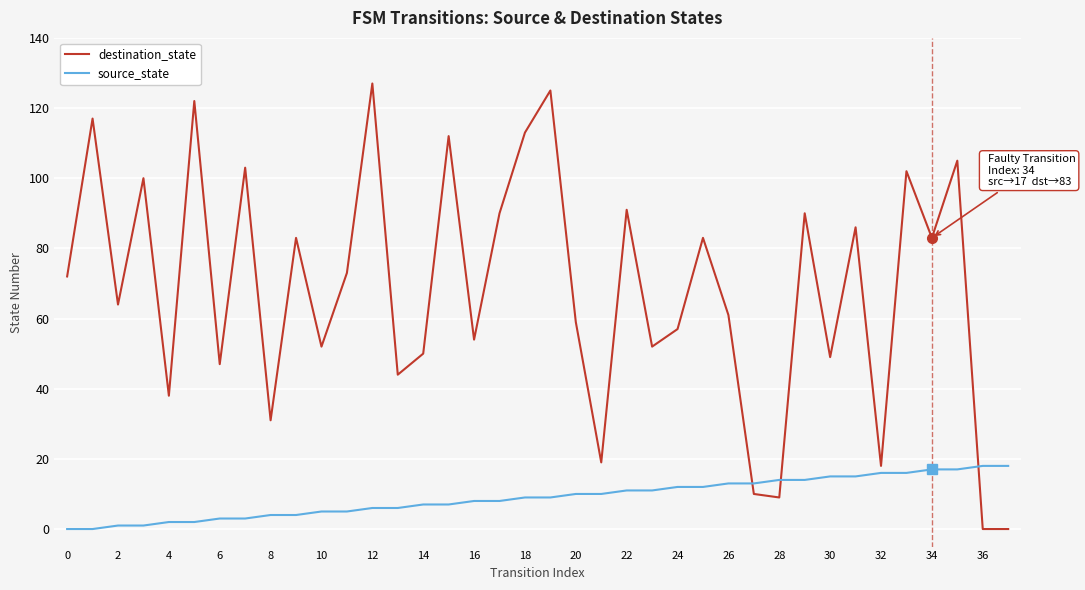

What are all the series names shown in the legend?

destination_state, source_state